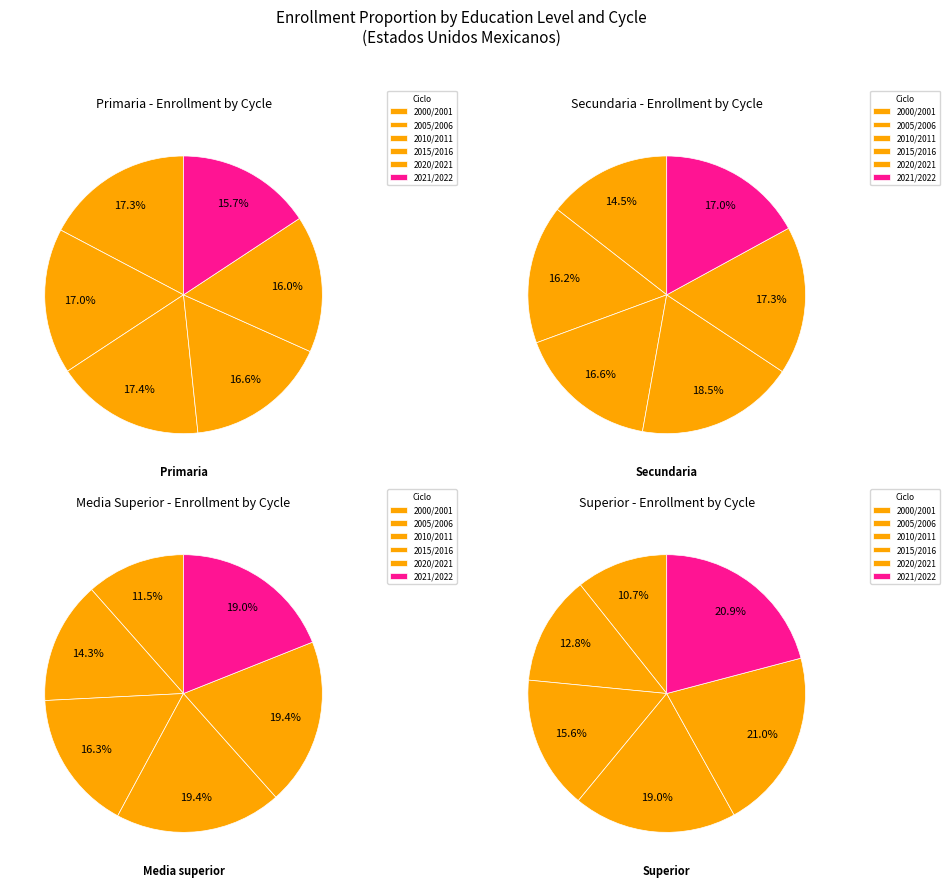

Is it true that 2005/2006 is 13% of the pie?

True